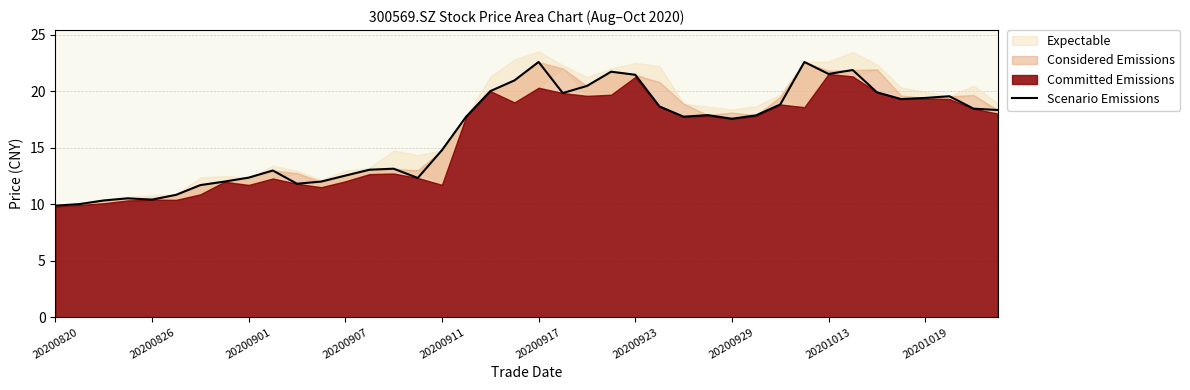

What is the minimum value shown in the chart?

9.9